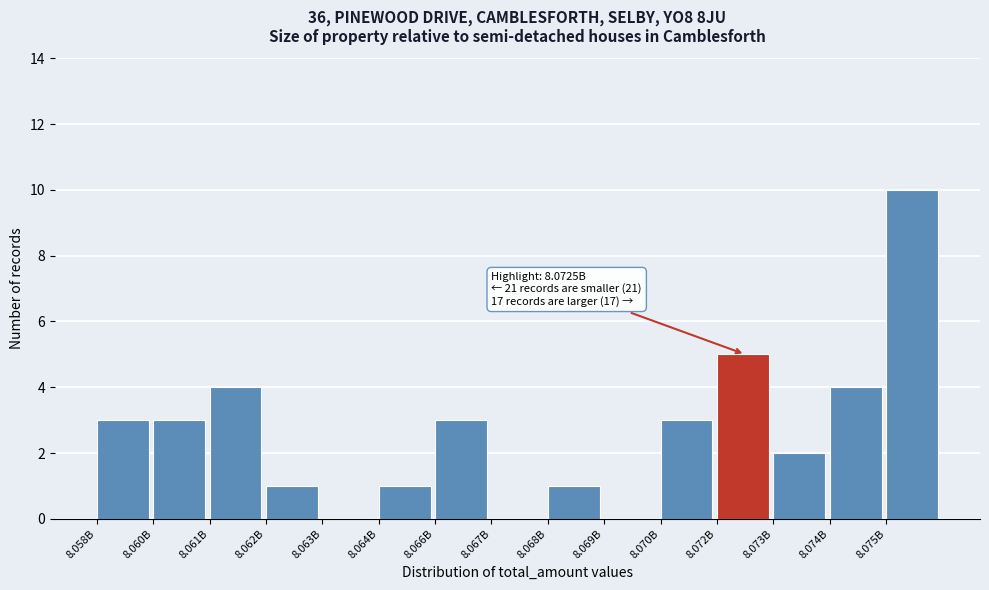

Reading left to right, list all the values displayed in this chart.

8.058B=3	8.060B=3	8.061B=4	8.062B=1	8.063B=0	8.064B=1	8.066B=3	8.067B=0	8.068B=1	8.069B=0	8.070B=3	8.072B=5	8.073B=2	8.074B=4	8.075B=10